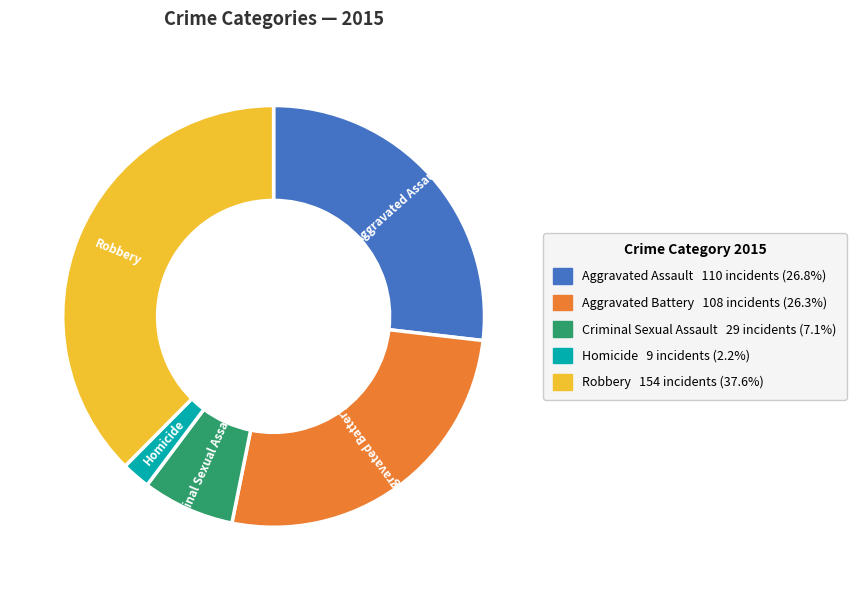

True or false: Aggravated Assault accounts for 27% of the total.

True